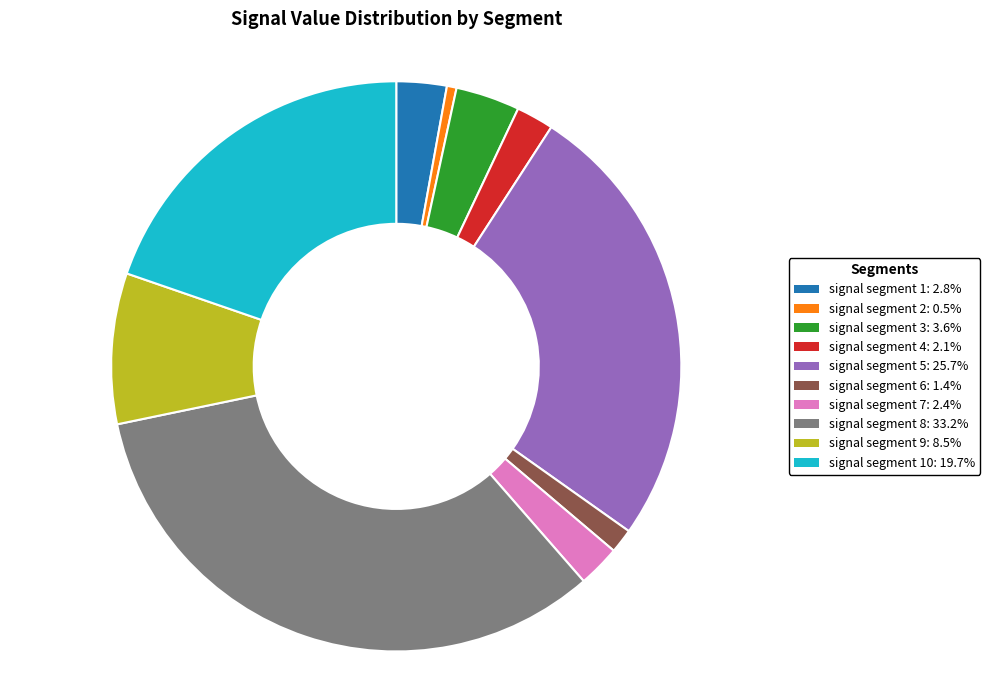

Is there any slice that represents more than half of the pie?

No